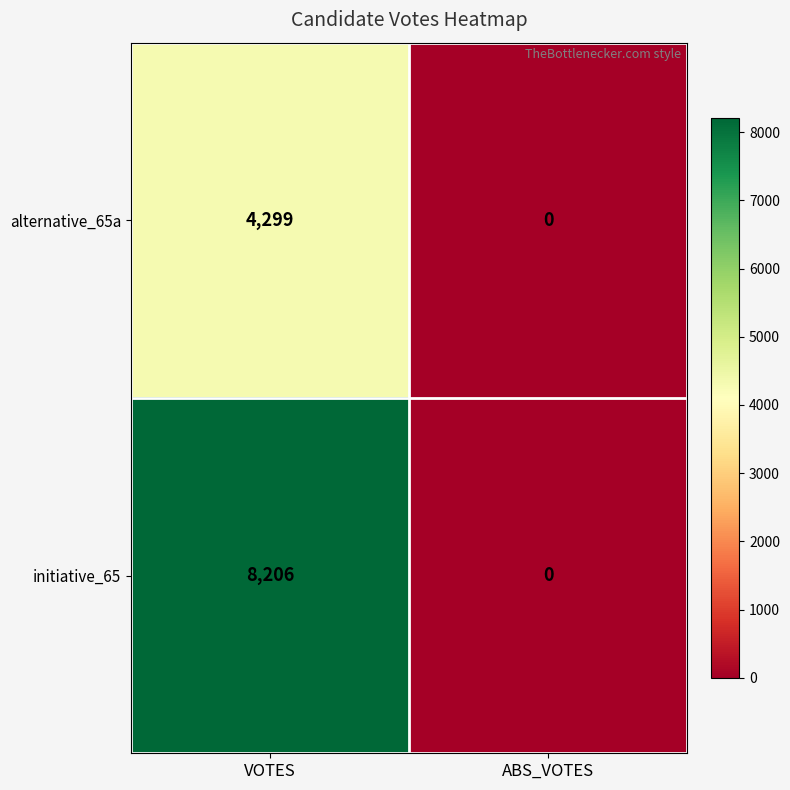

Which series has the largest range (max minus min)?

initiative_65